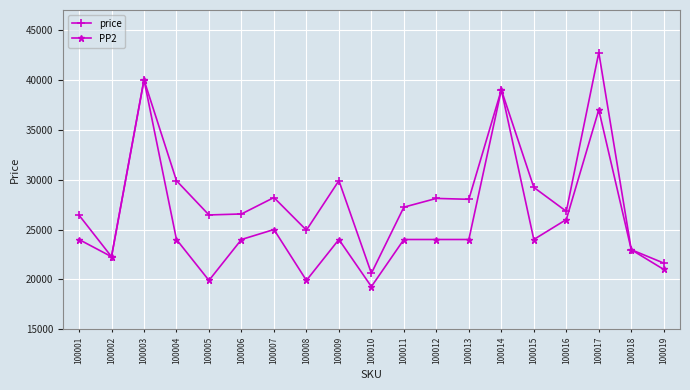

True or false: price has more than 2 points higher than both neighbors.

True